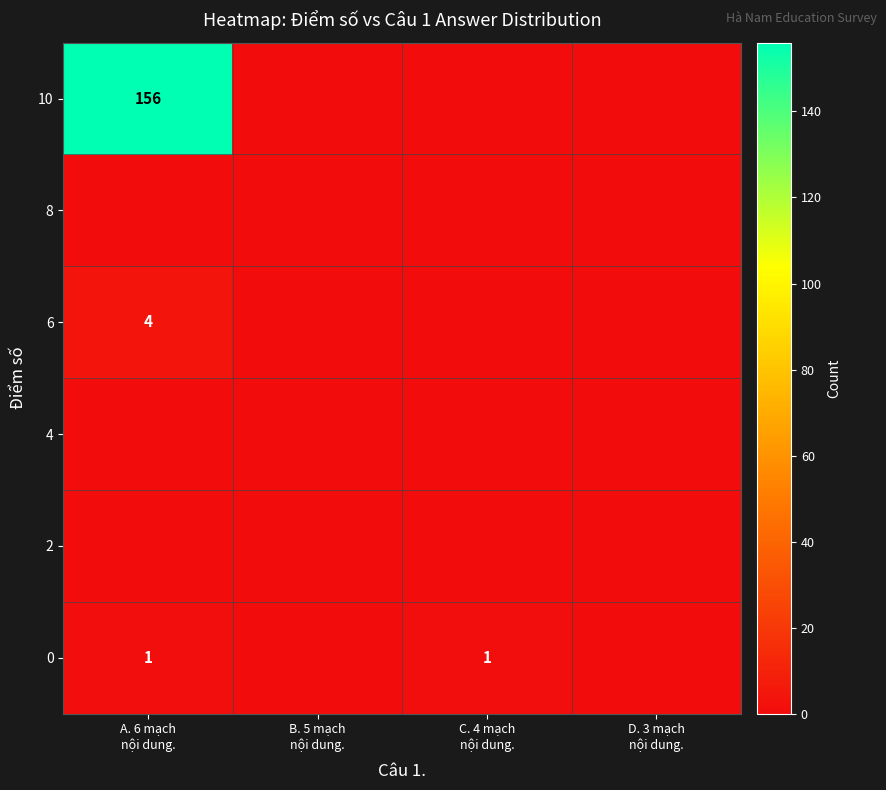

True or false: 10 has a value of 81 at D. 3 mạch nội dung..

False